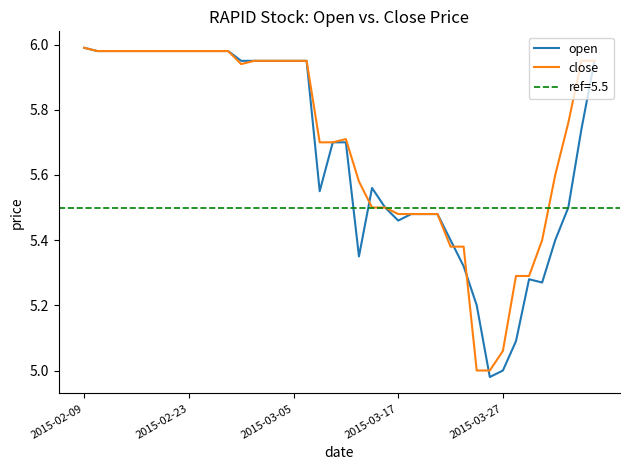

Rank the series by their maximum value, from lowest to highest.

open, close